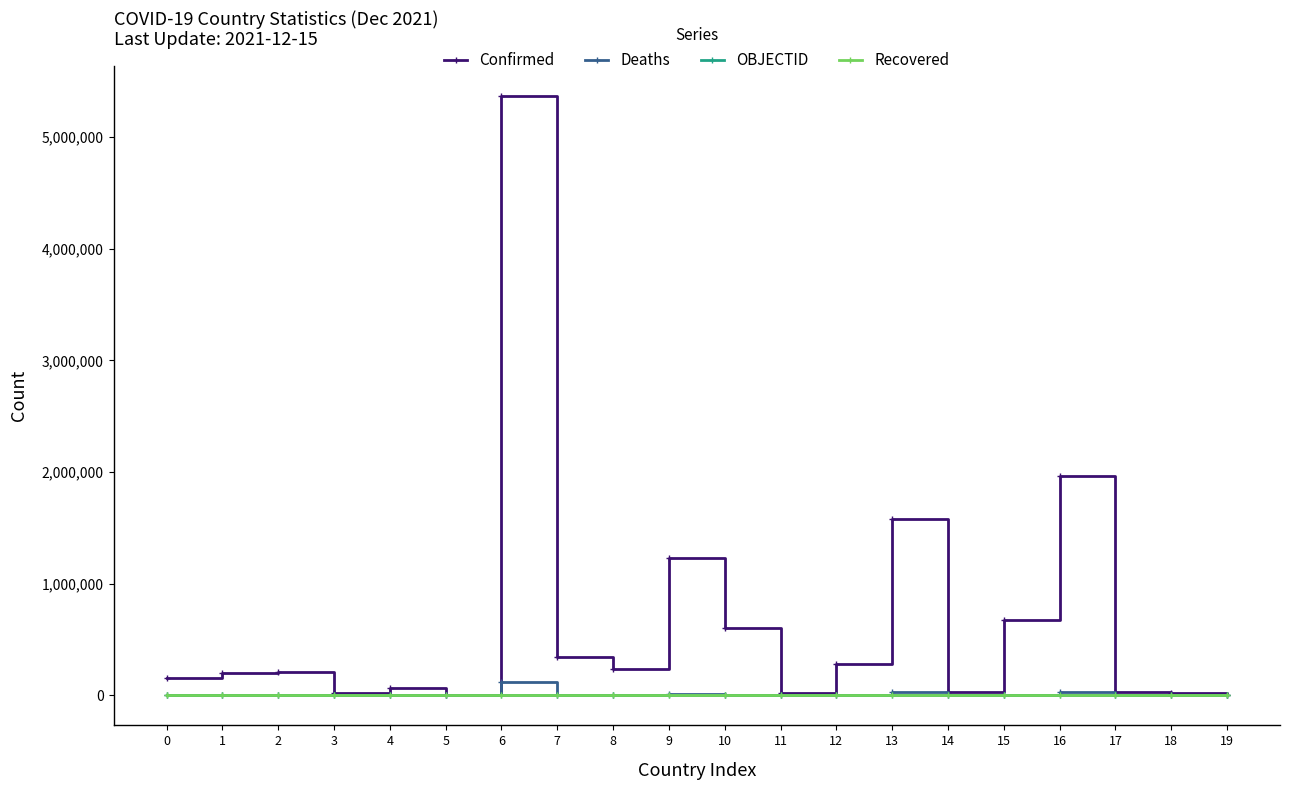

The Confirmed series shows 2649 at 19. True or false?

True